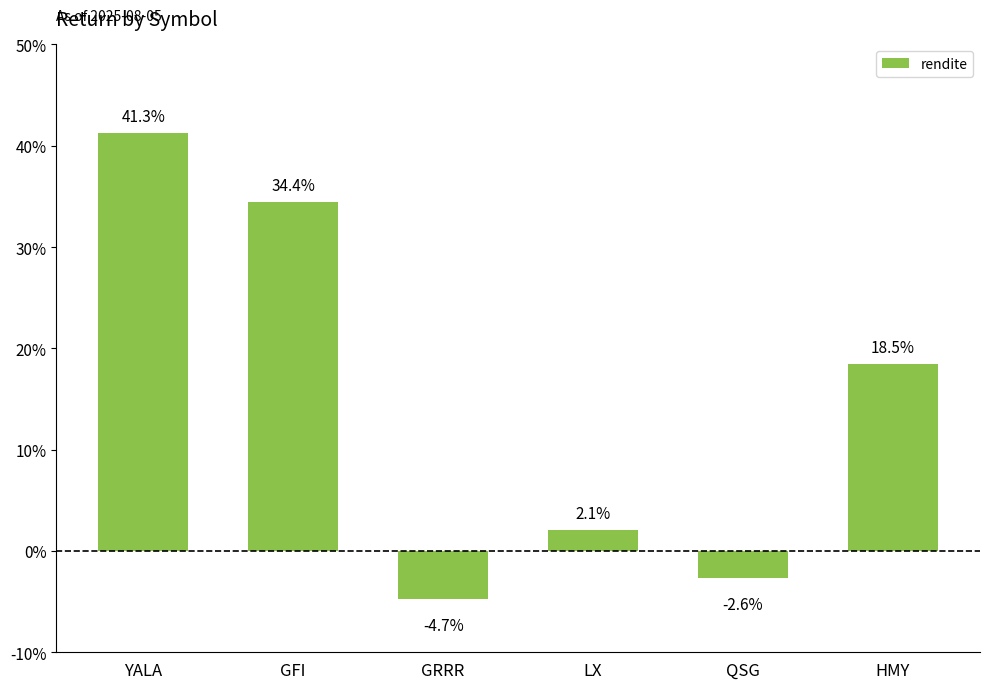

Does the chart contain stacked bars?

No